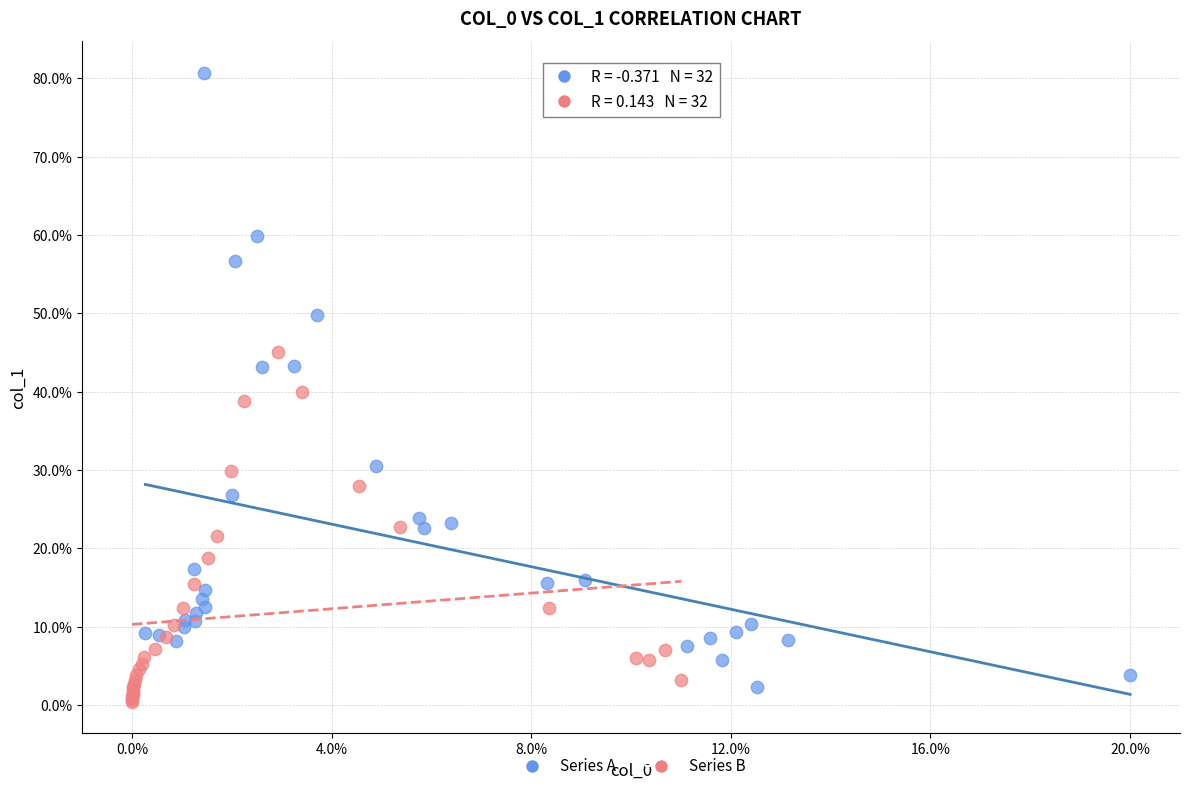

Which series reaches the minimum Y coordinate?

Series B